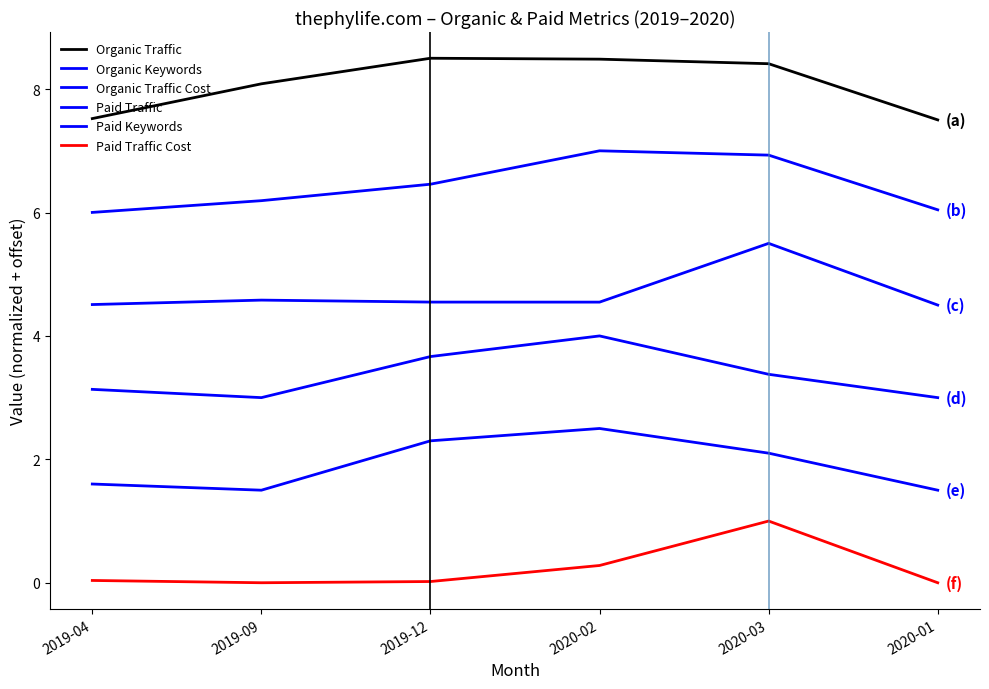

Which has a higher value, 2020-01 or 2019-09?

2019-09